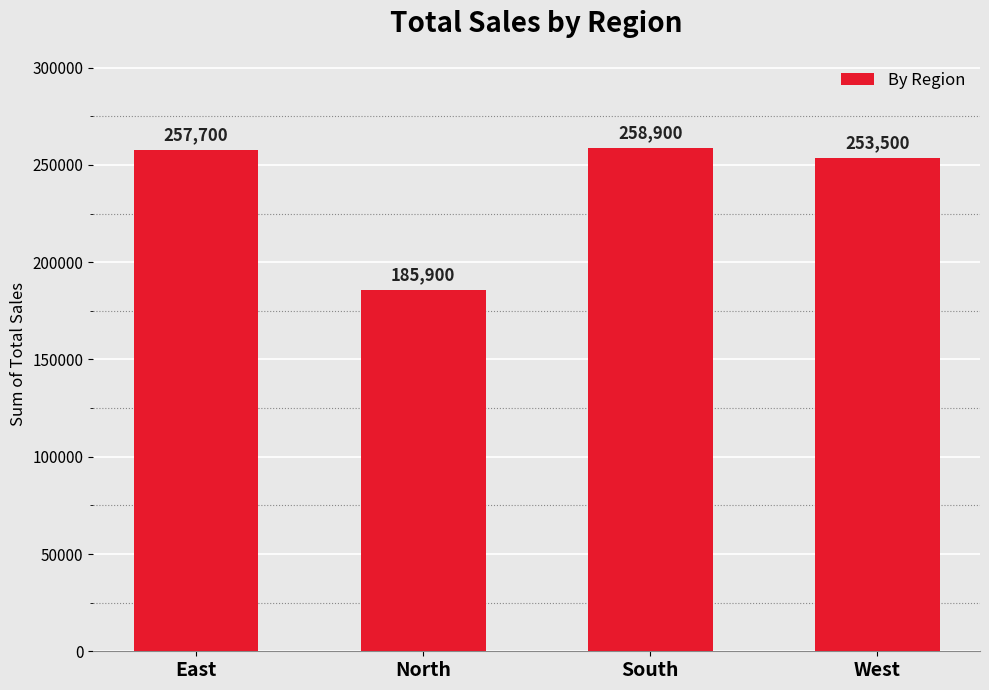

Reading right to left, what are all the values shown in this chart?

253500	258900	185900	257700